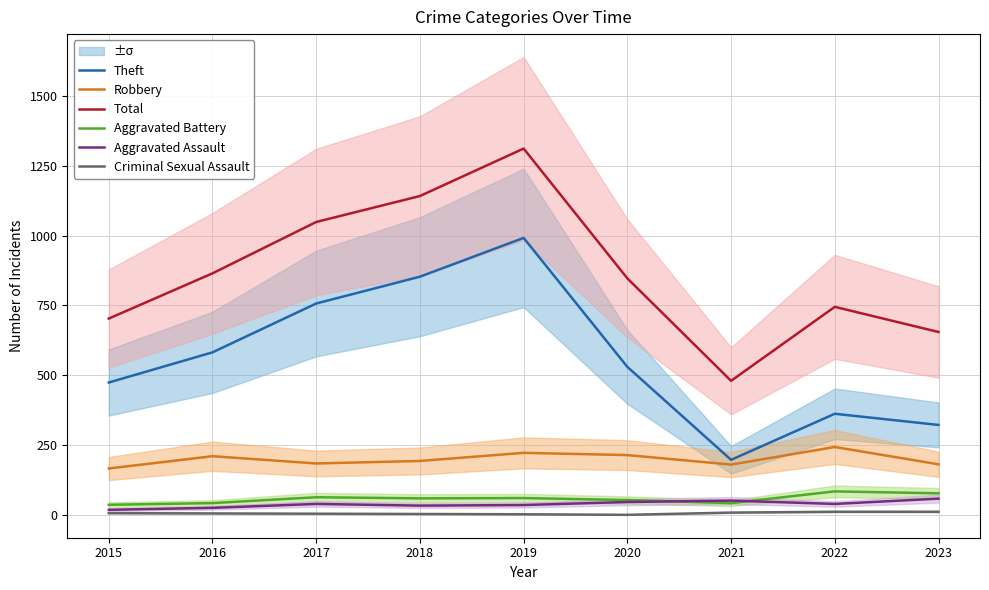

True or false: Criminal Sexual Assault and Theft intersect in this chart.

False